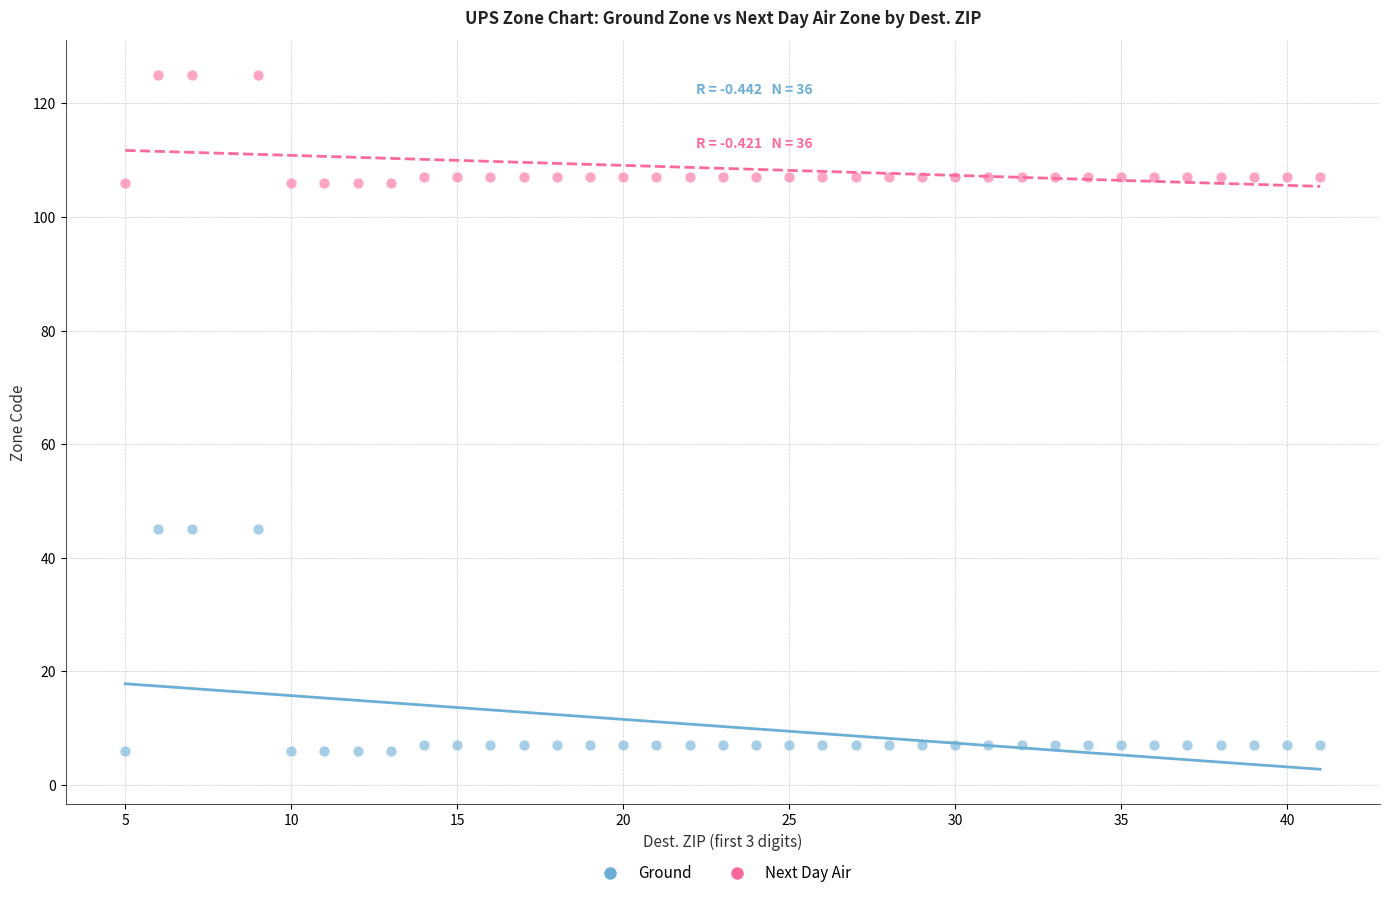

Which series reaches the minimum Y coordinate?

Ground